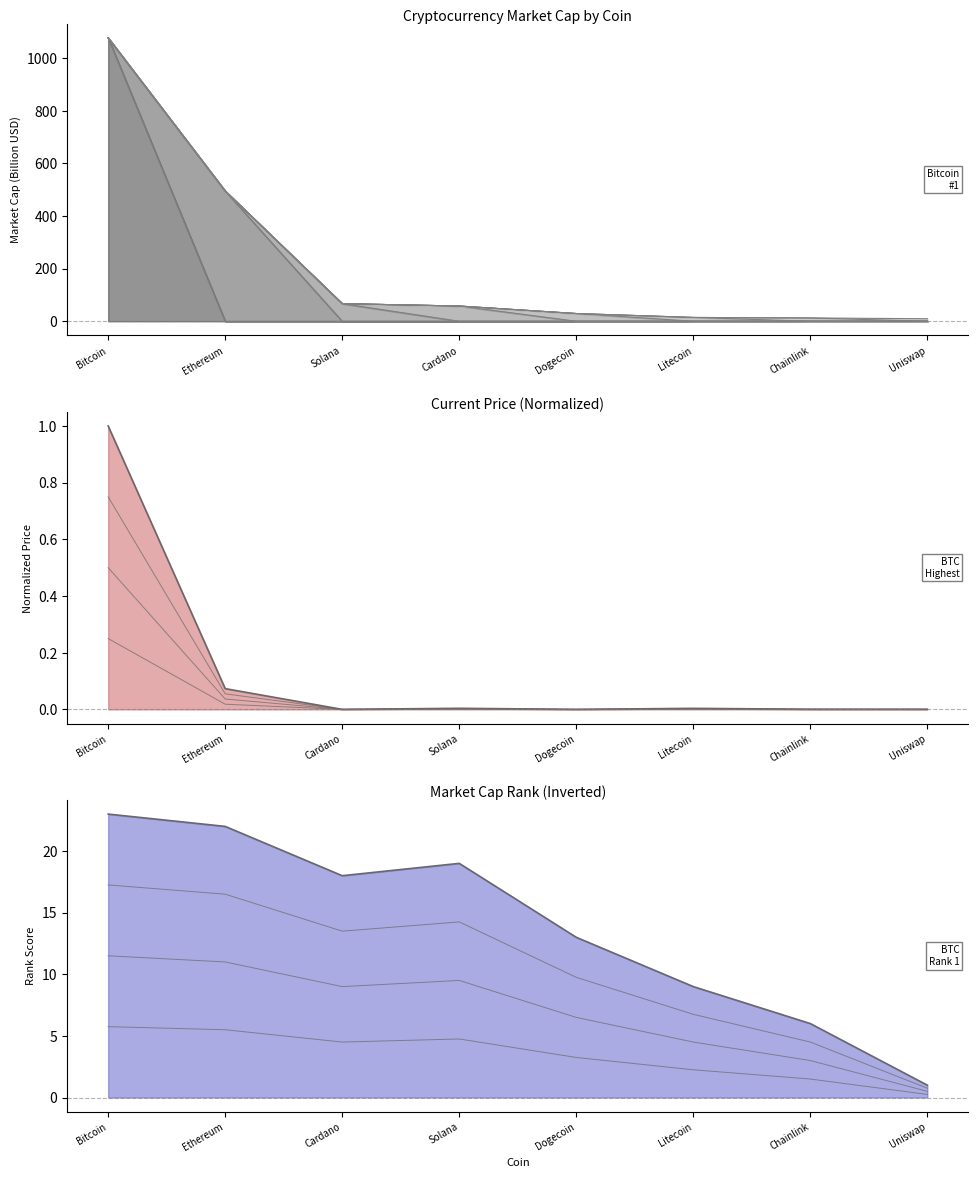

What is the average value of the rank_inv × 0.25 series?

3.5